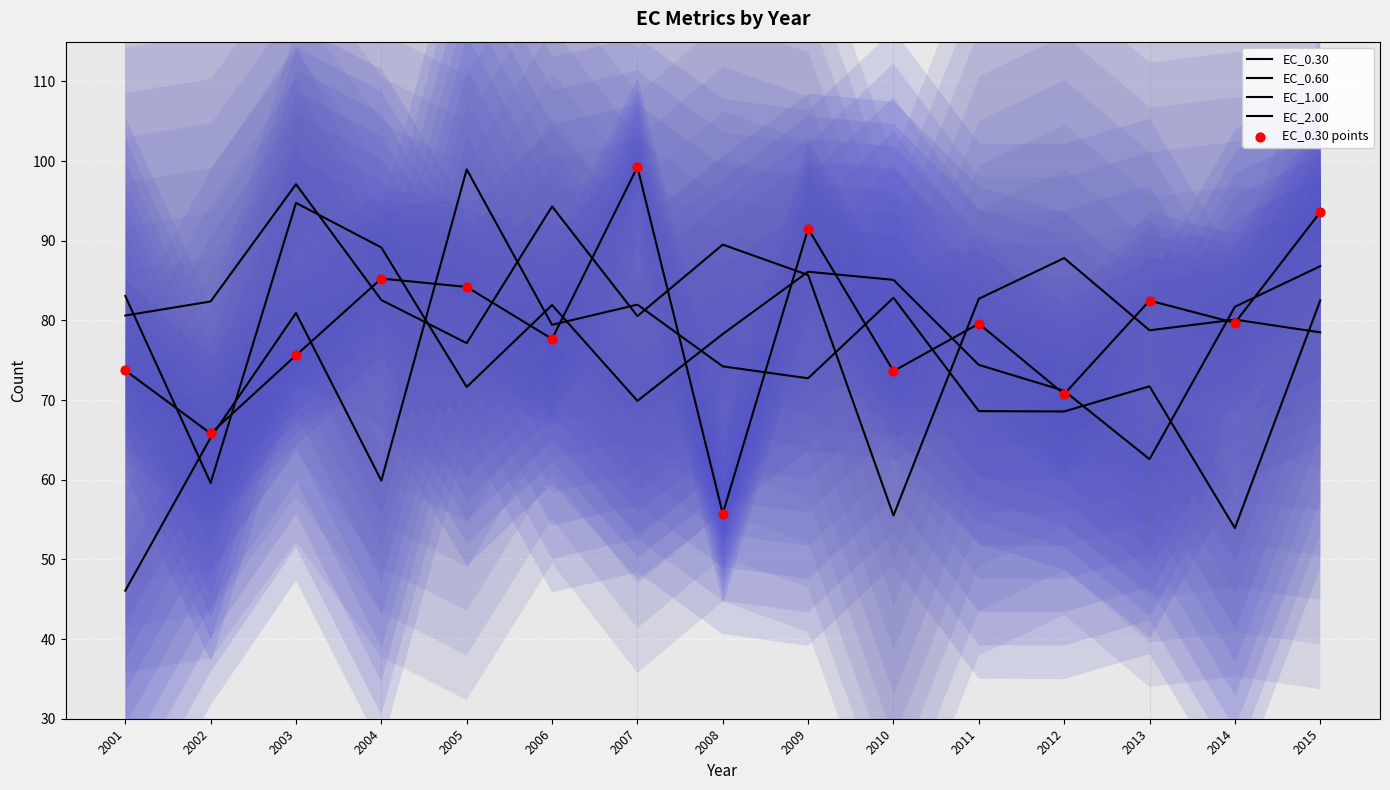

Which series contains the lowest Y value?

EC_1.00